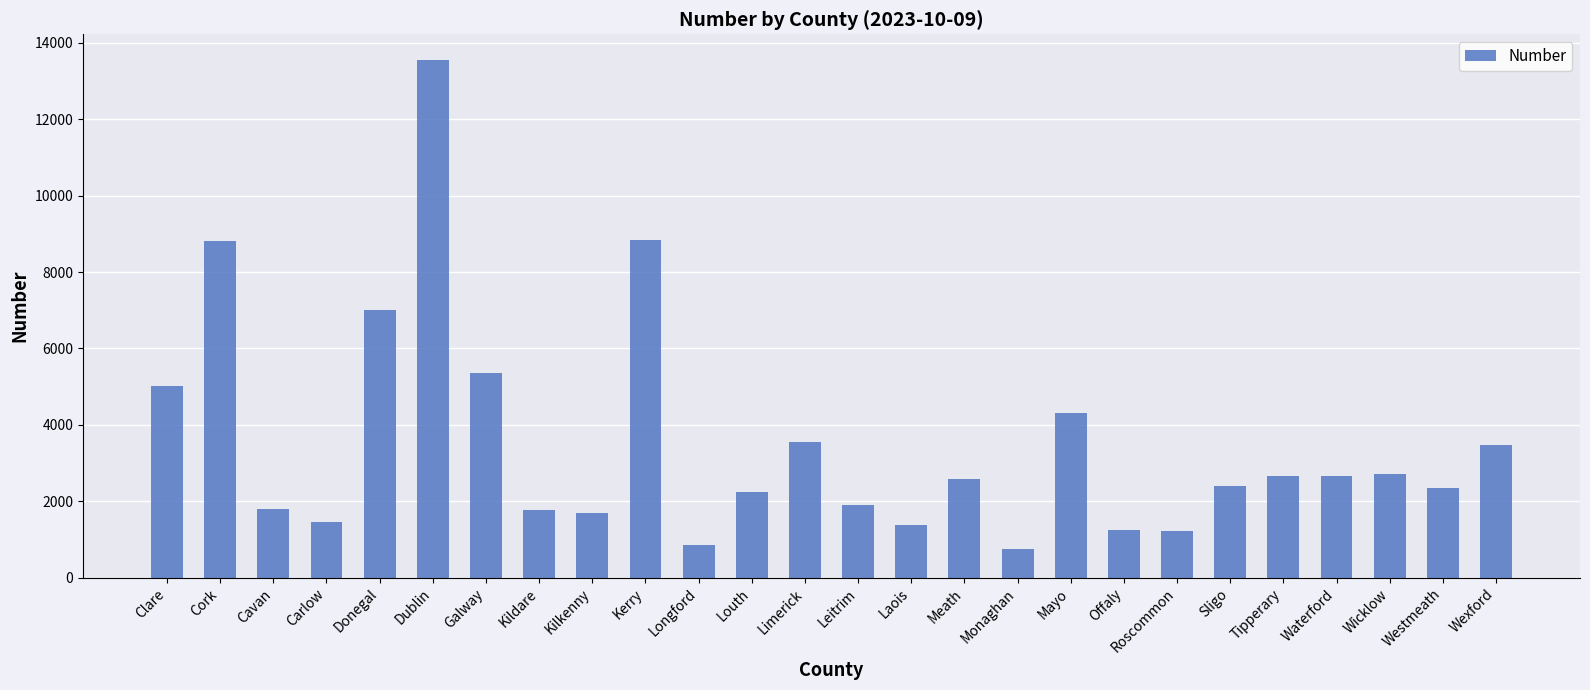

What is the maximum value shown in the chart?

13543